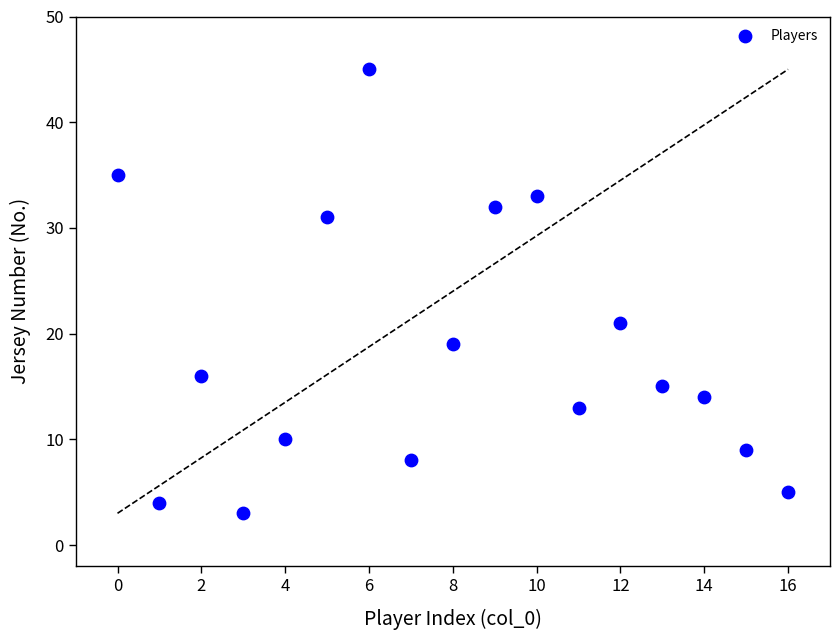

What Y value in the scatter plot is closest to 24?

21